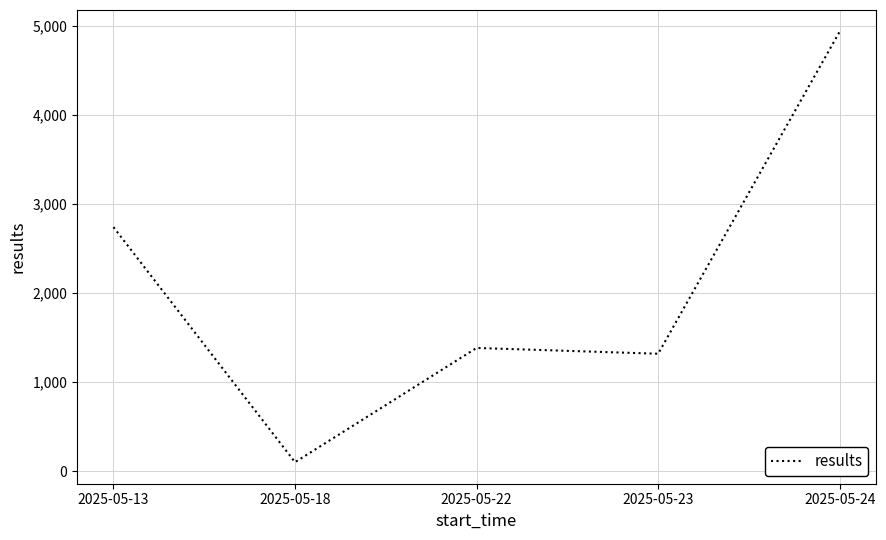

What is the sum of all values?

10485